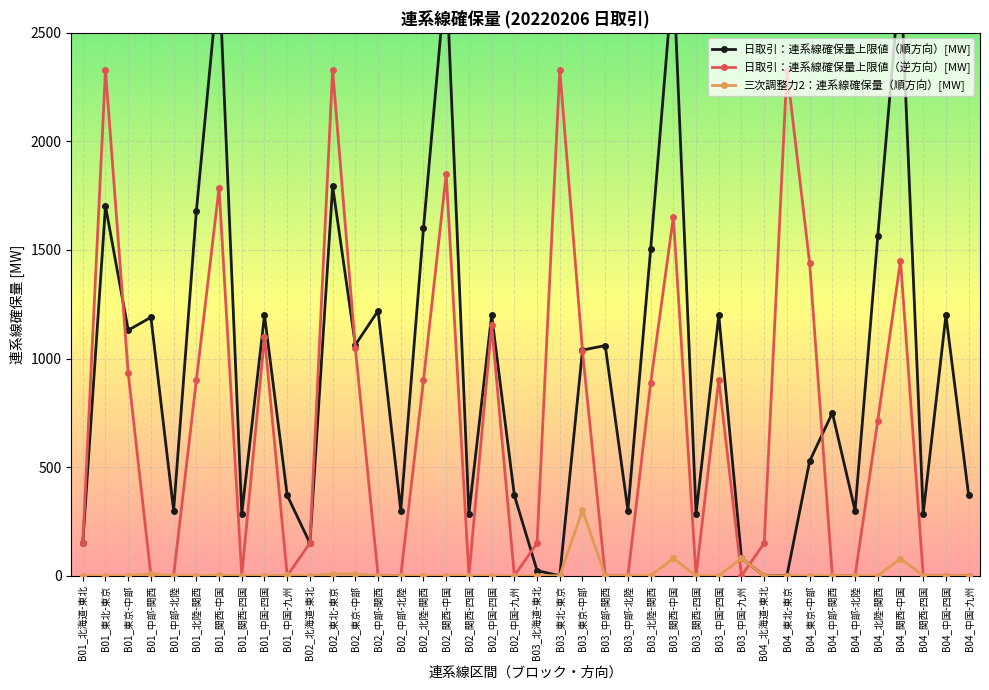

Between B01_中国-四国 and B01_関西-四国, which is larger?

B01_中国-四国